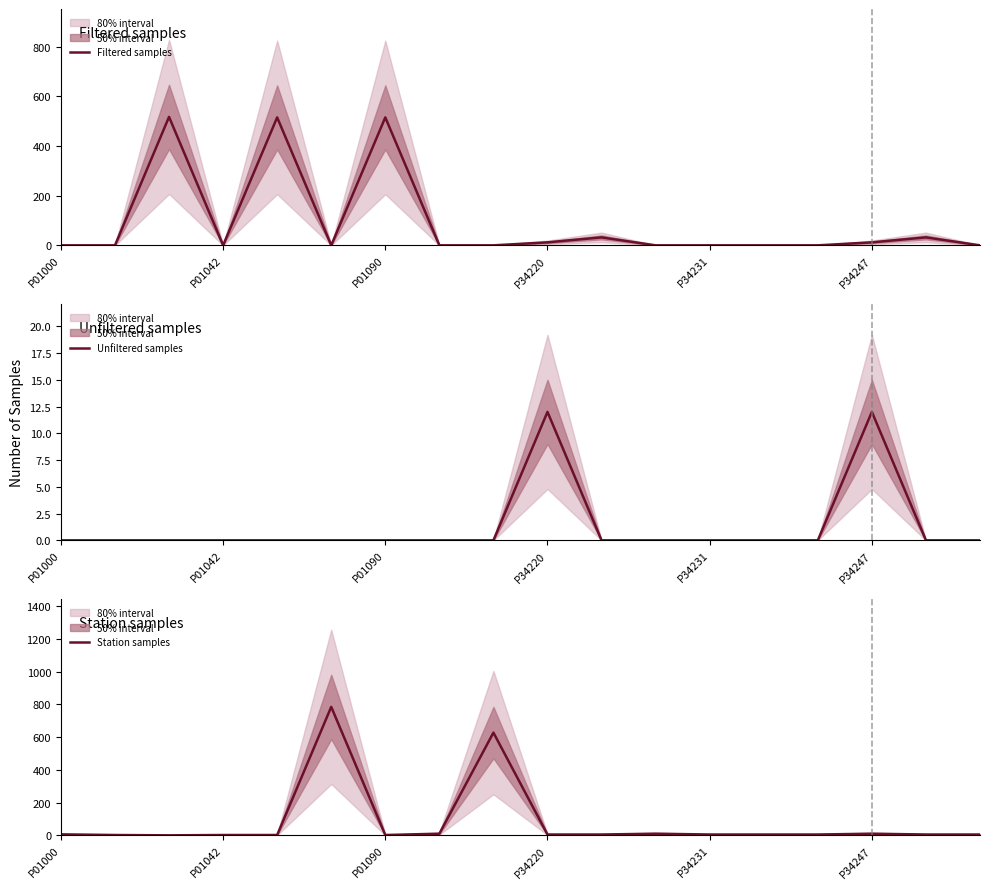

What is the average value of the Station samples series?

83